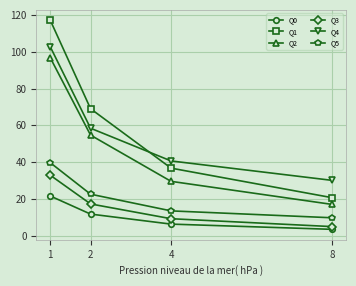

The value of Q2 at 2 is 54.7. True or false?

True